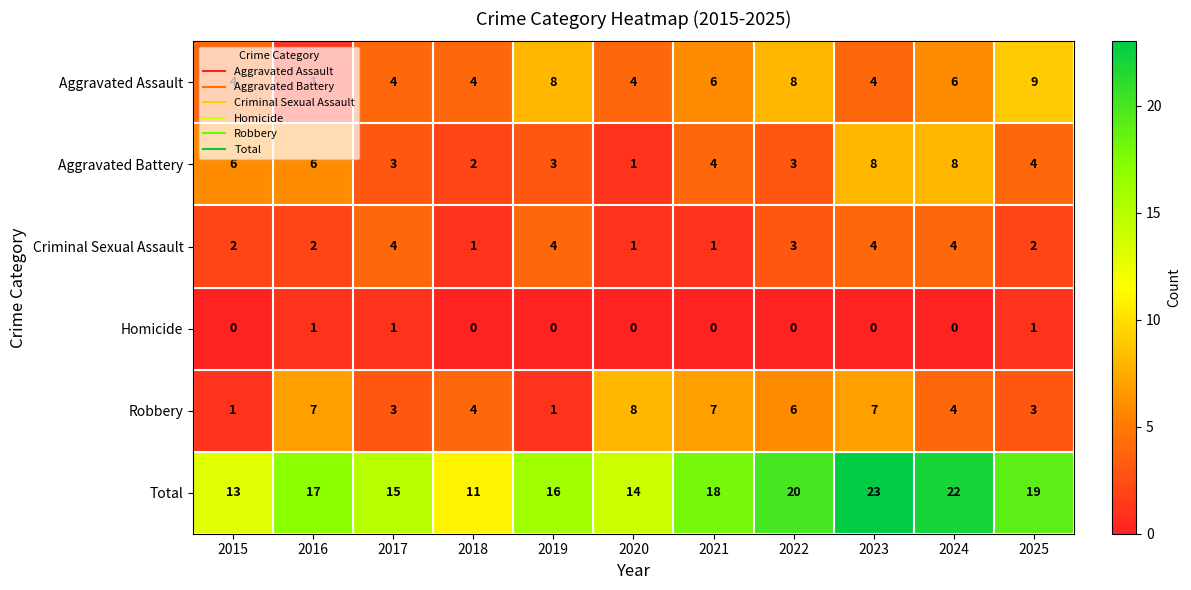

Count the Criminal Sexual Assault values in the range 1 to 4.

11